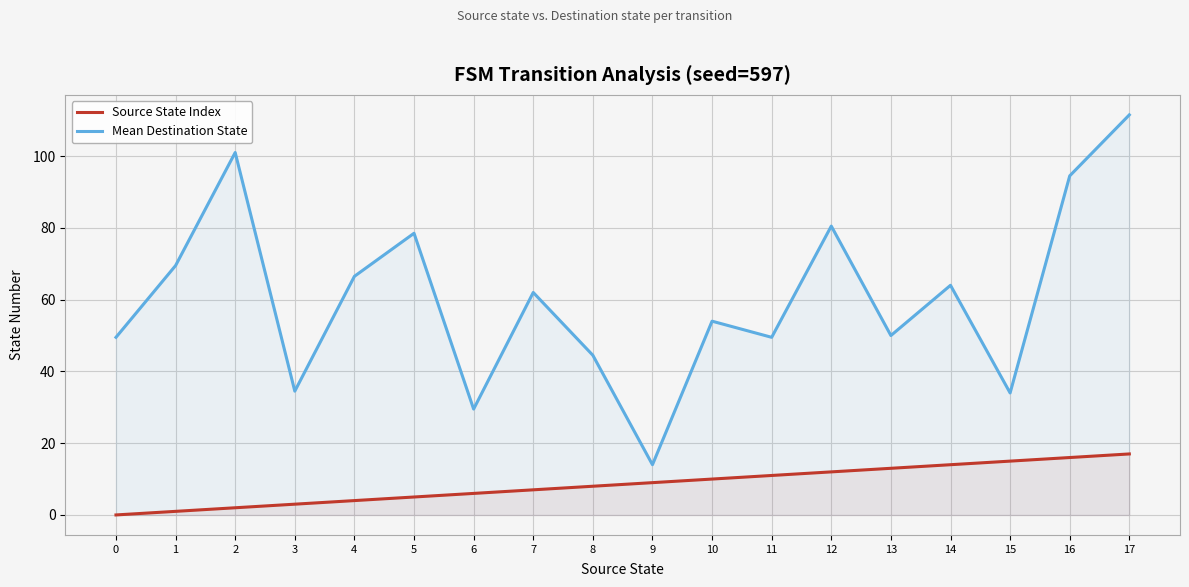

True or false: Source State Index and Mean Destination State cross at least once.

False